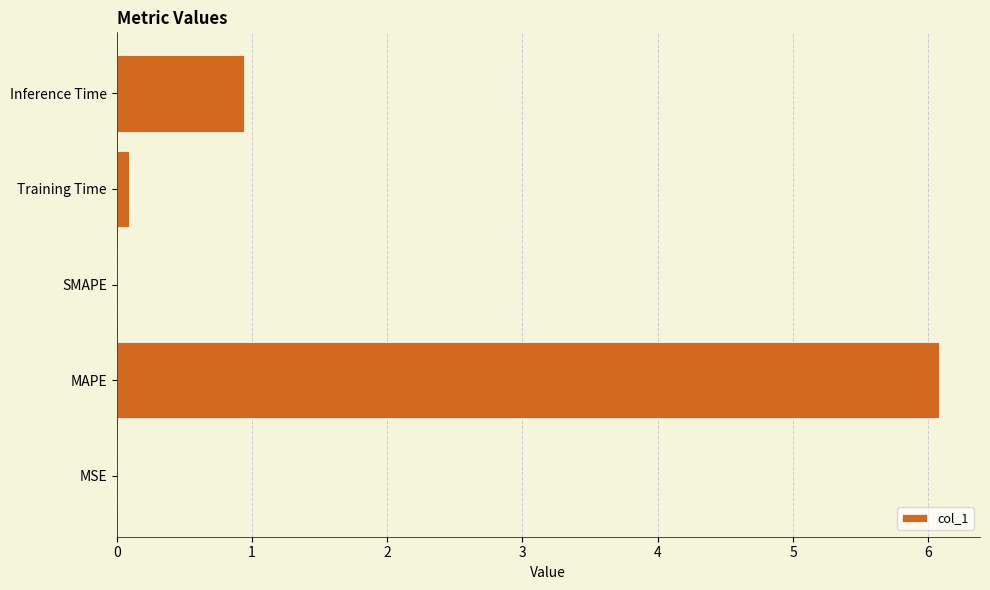

Are the bars horizontal?

Yes